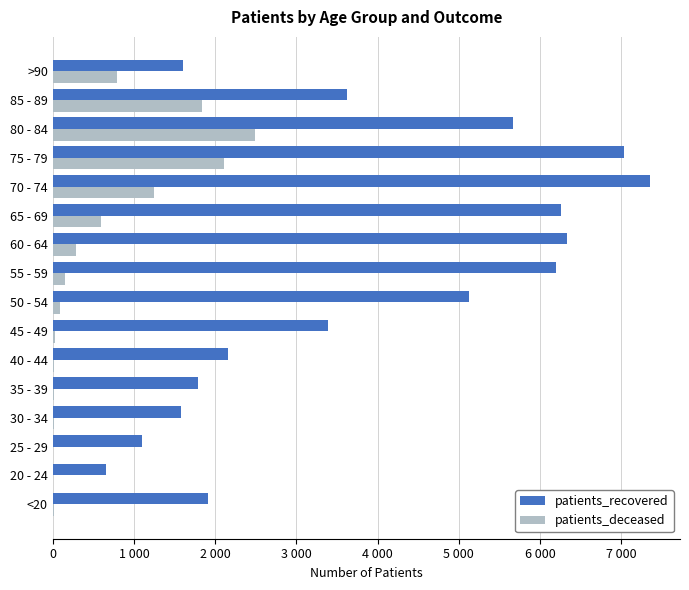

What are all the series names shown in the legend?

patients_recovered, patients_deceased